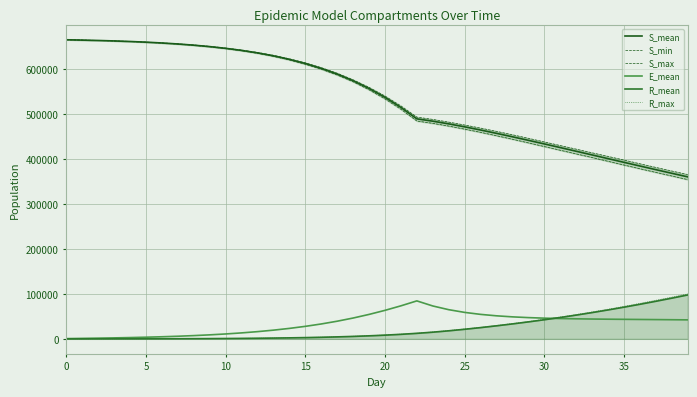

True or false: E_mean has a value of 6976.0 at 10.

False